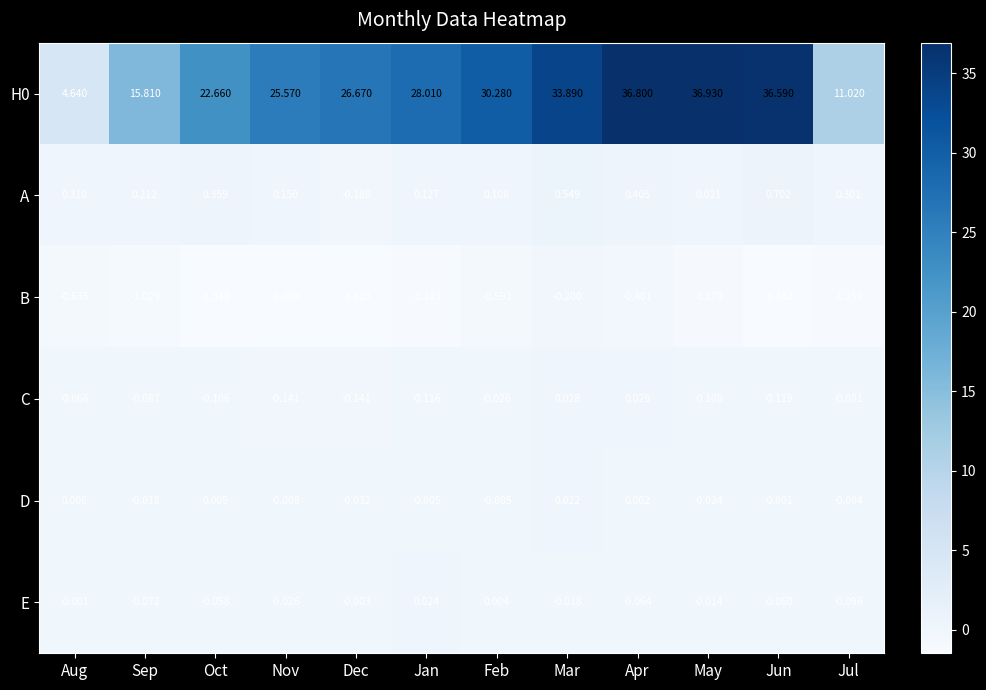

At which category is the sum across all series the highest?

Apr